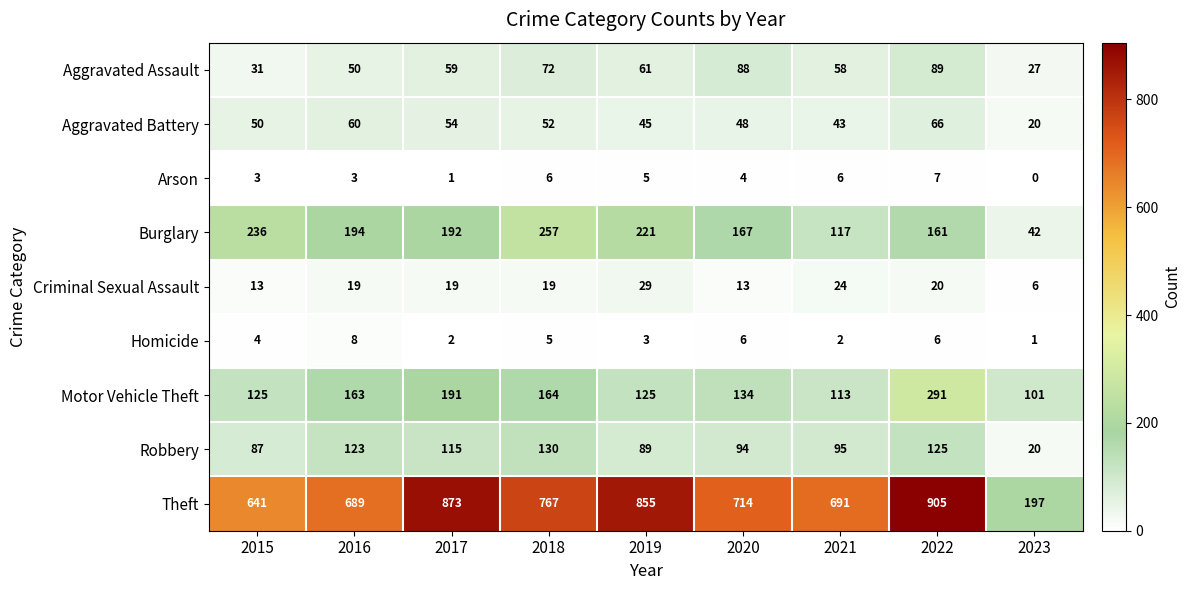

What is the spread (max minus min) of values at 2017?

872